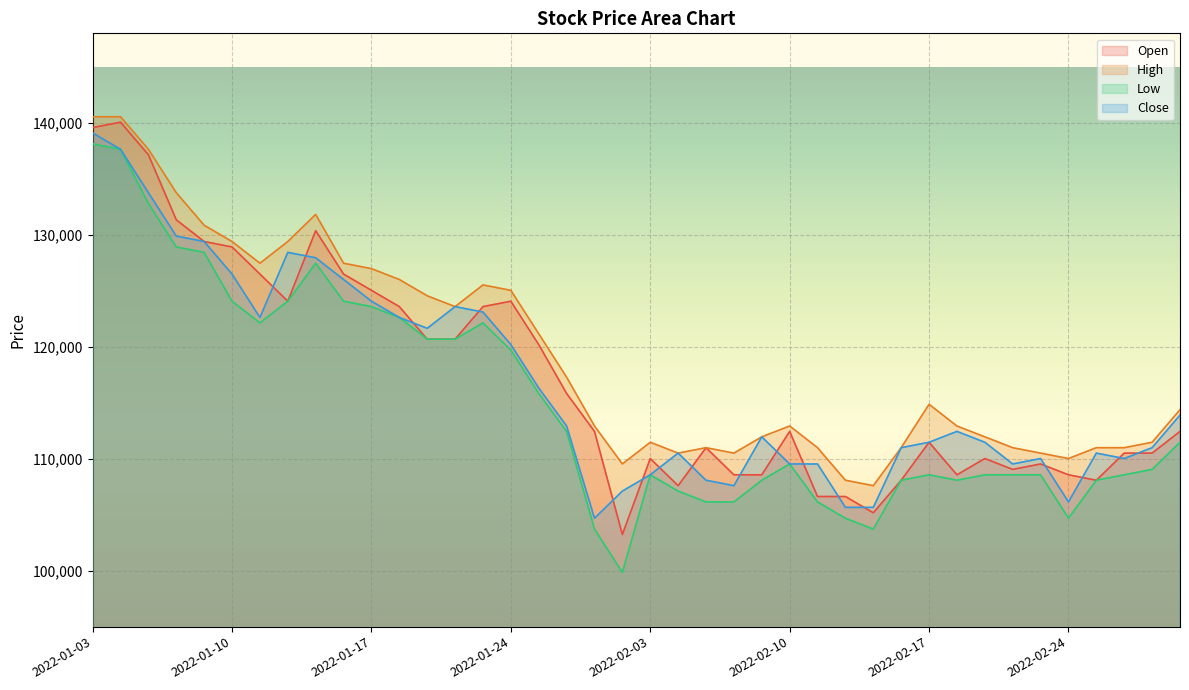

What is the sum of all Close values?

4672082